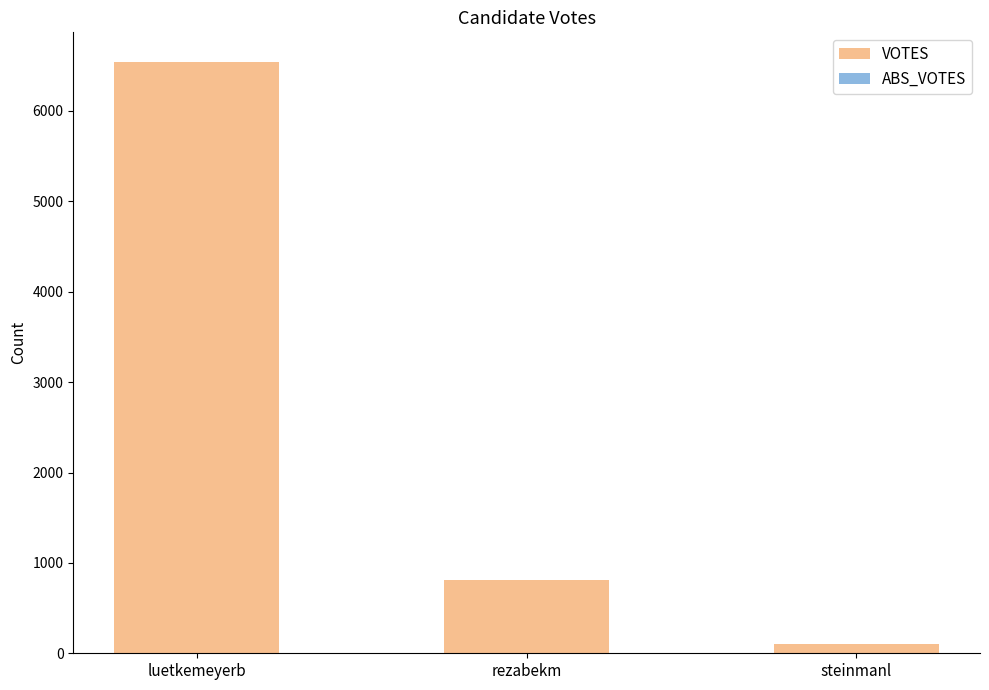

Where is the data nearest to the value 3323?

rezabekm